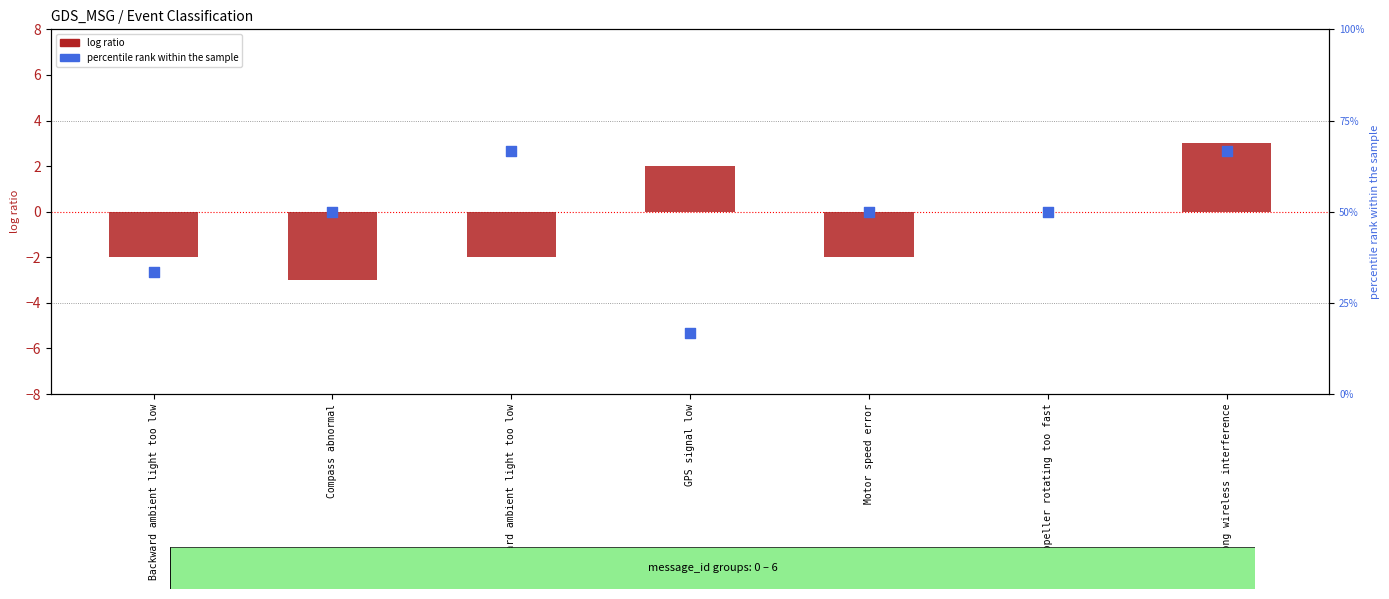

What is the total value across all series at GPS signal low?

18.7